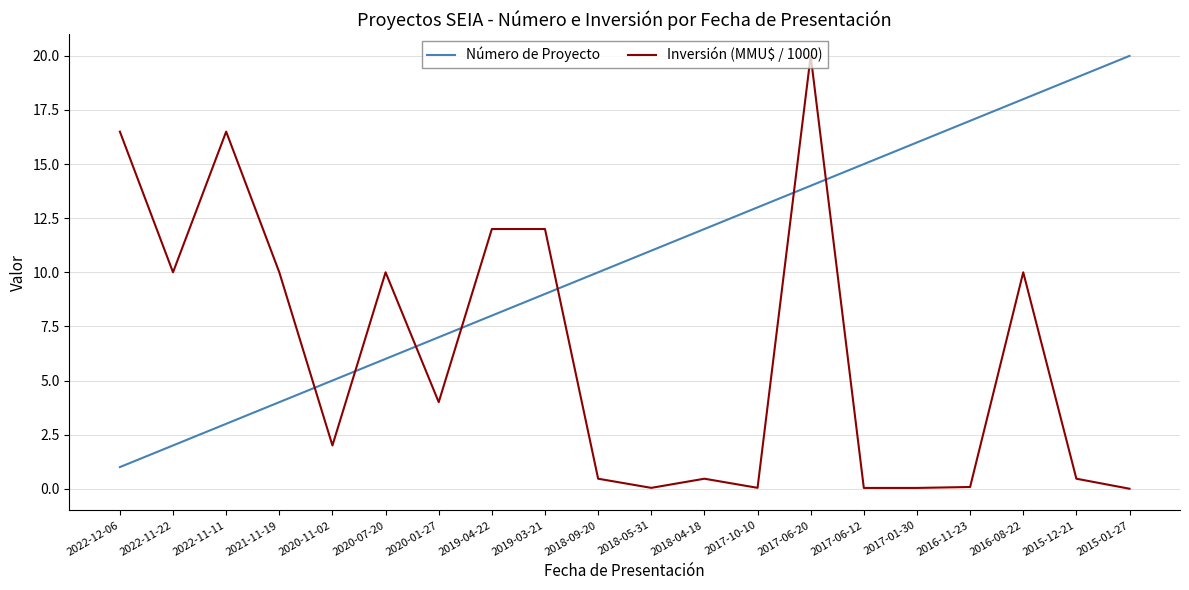

What is the greatest value displayed?

20.0